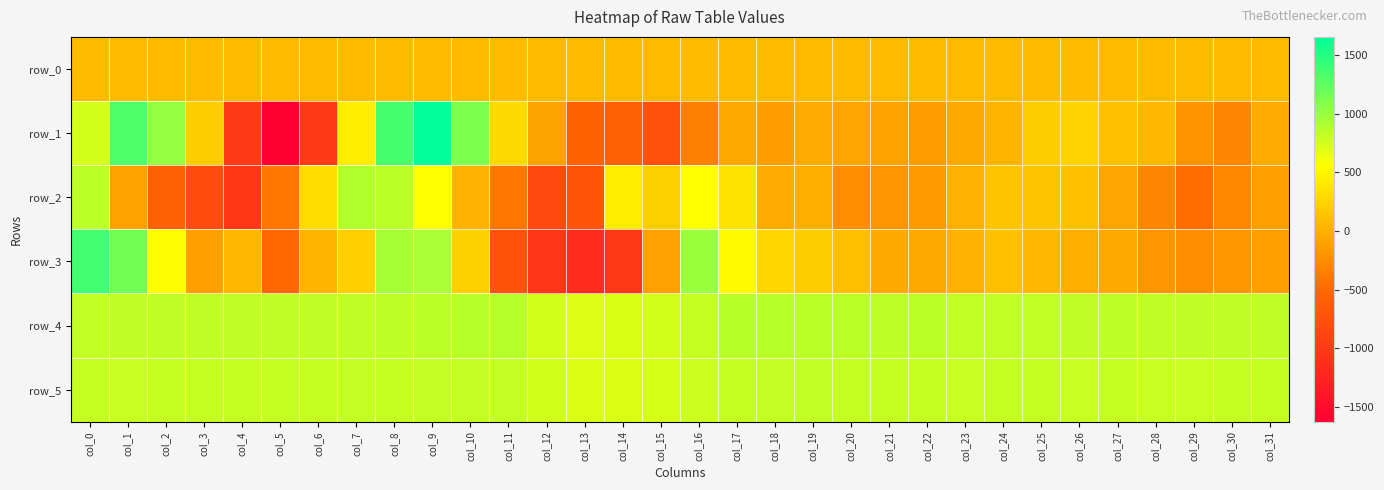

What is the approximate value of row_0 at col_22?

82.2